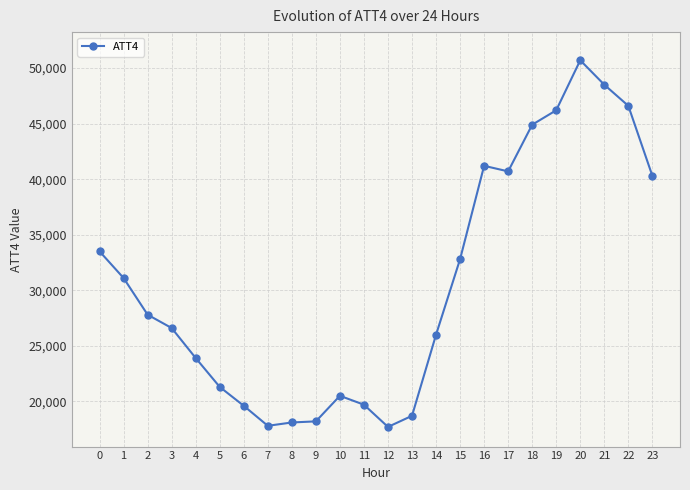

What is the smallest value displayed?

17700